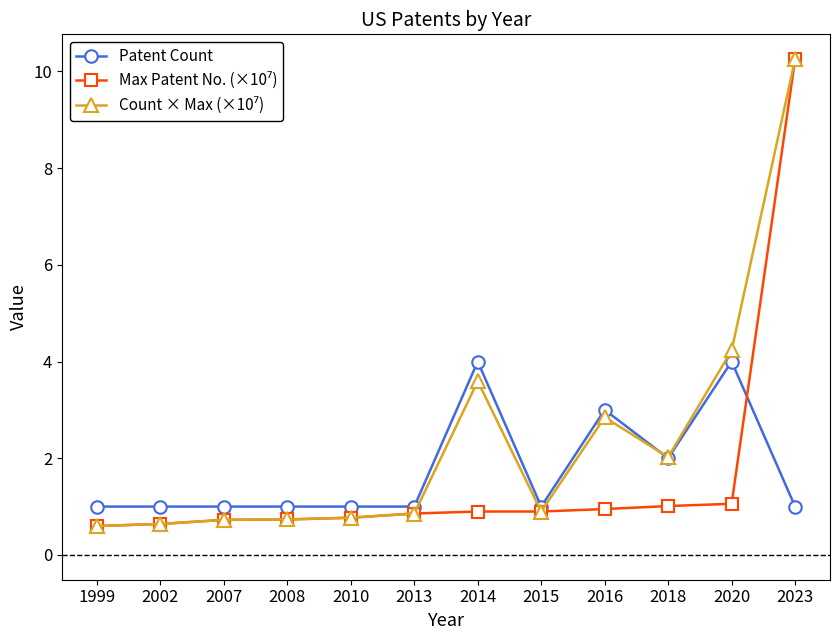

At which category does the chart reach its peak across all series?

2023